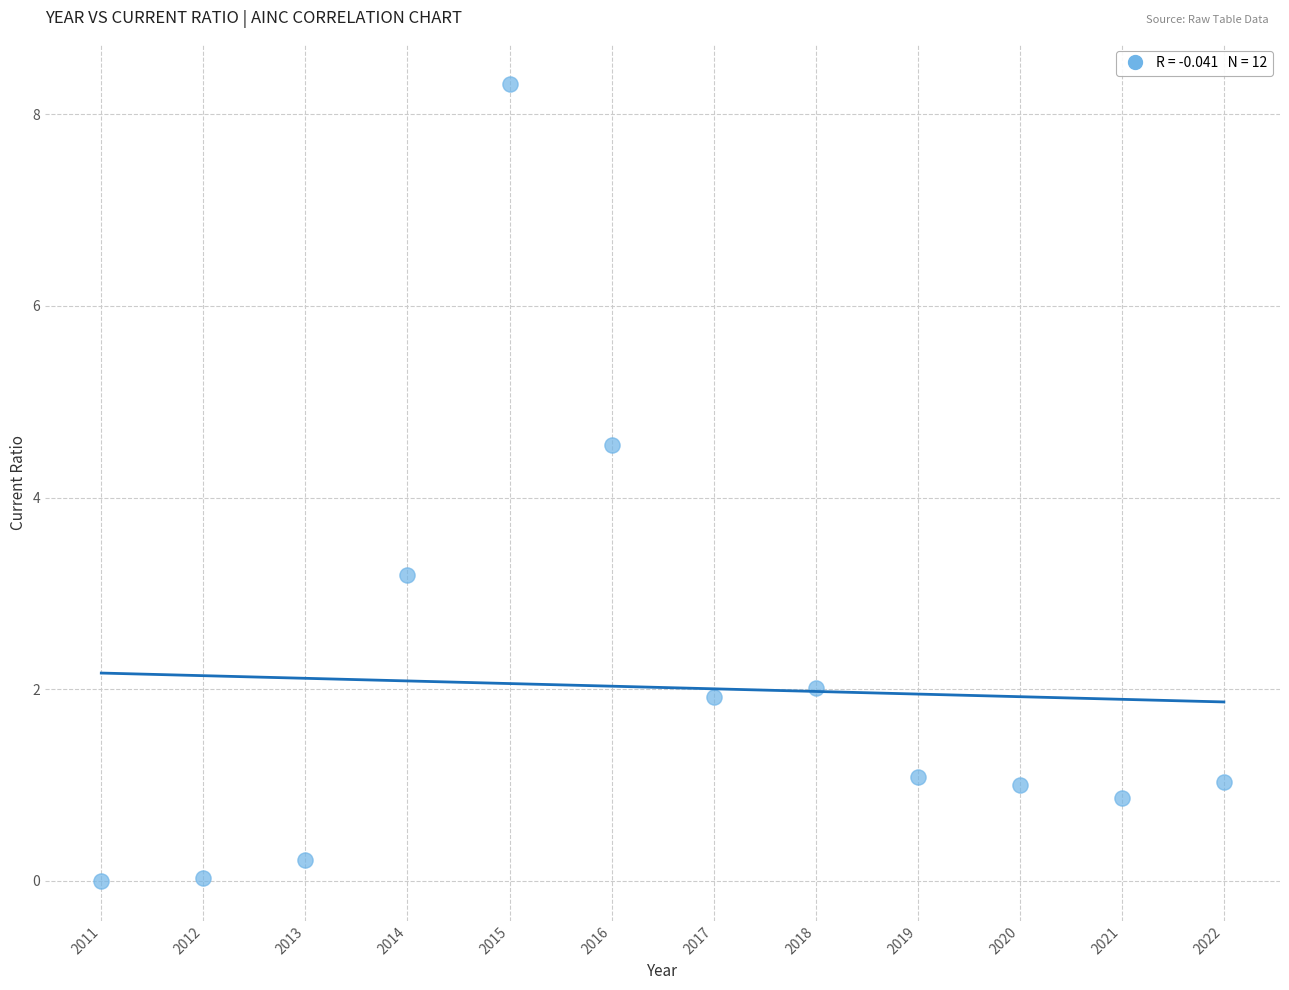

What is the average Y value?

2.0